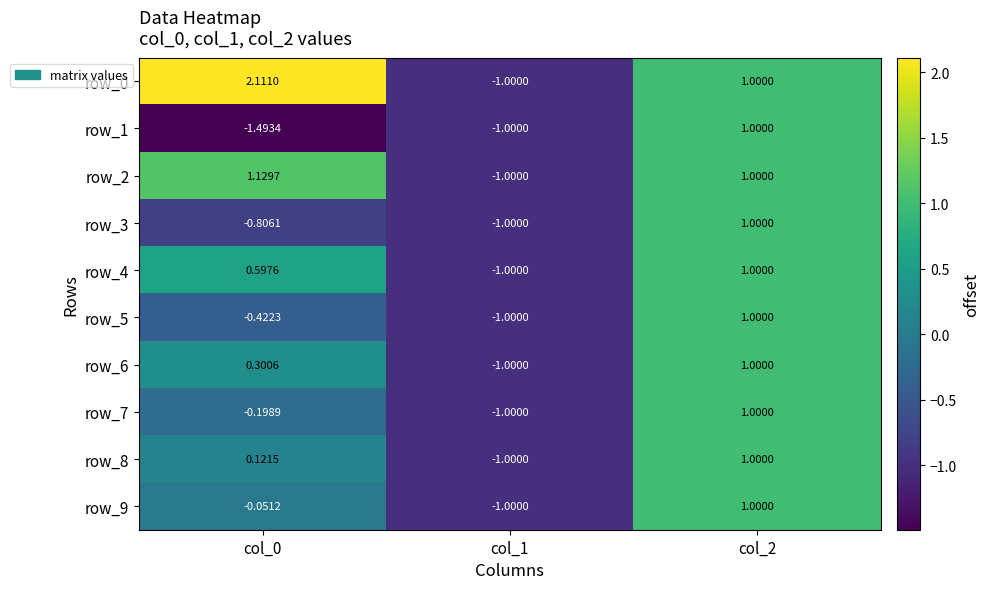

Is the value of row_6 at col_2 greater than the value of row_5 at col_1?

Yes